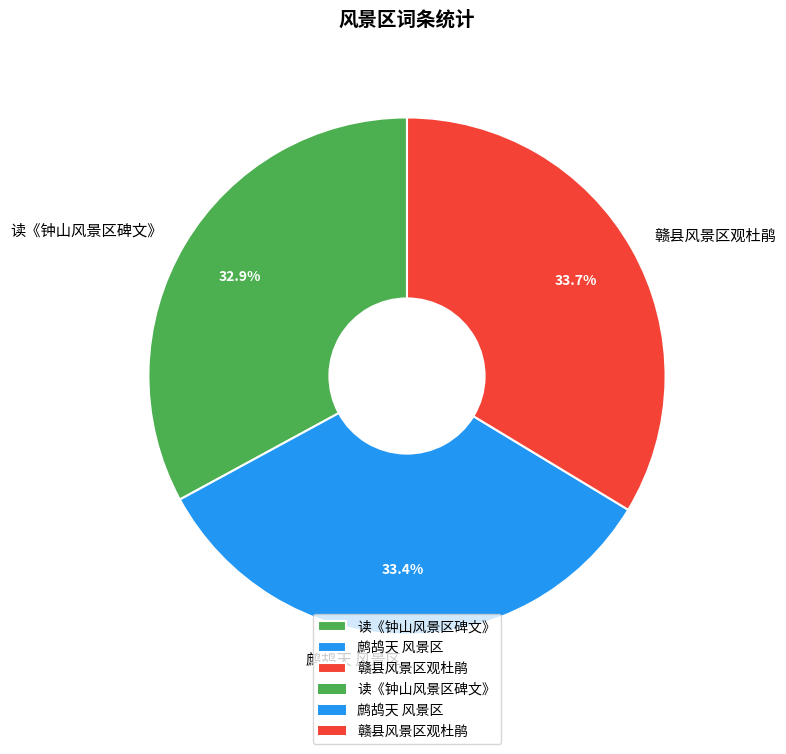

Is 赣县风景区观杜鹃 the majority of the pie?

No